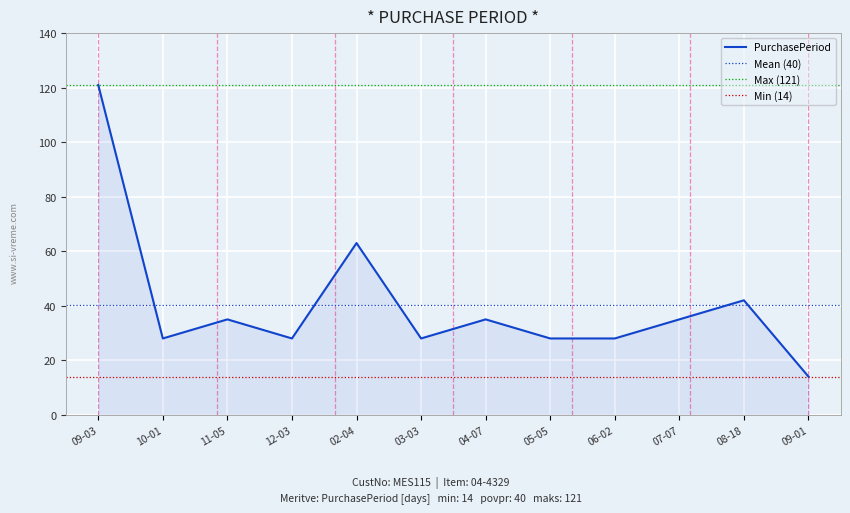

How many lines are shown in the chart?

1